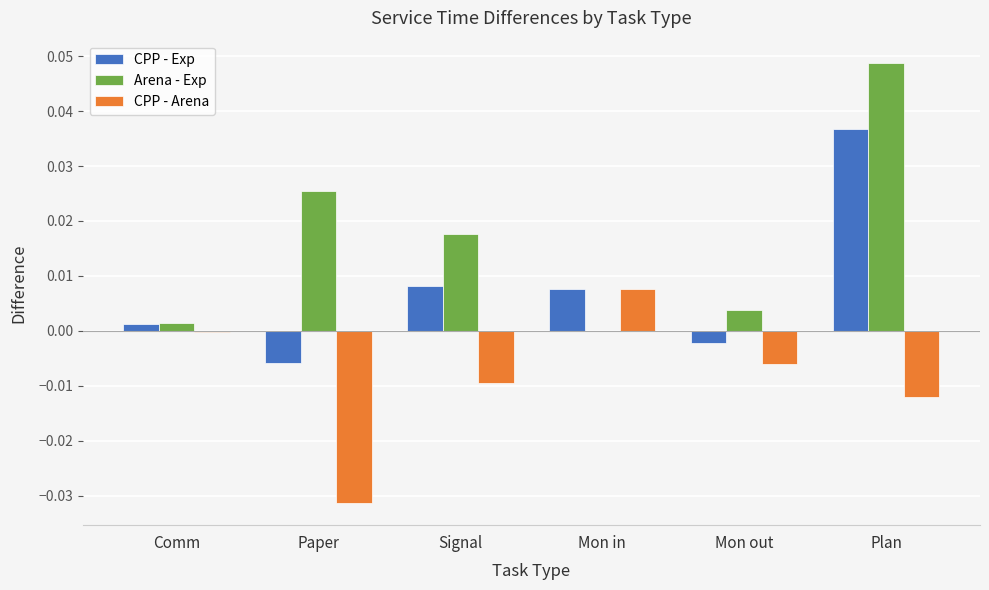

Which series changed the most between Comm and Paper?

CPP - Arena